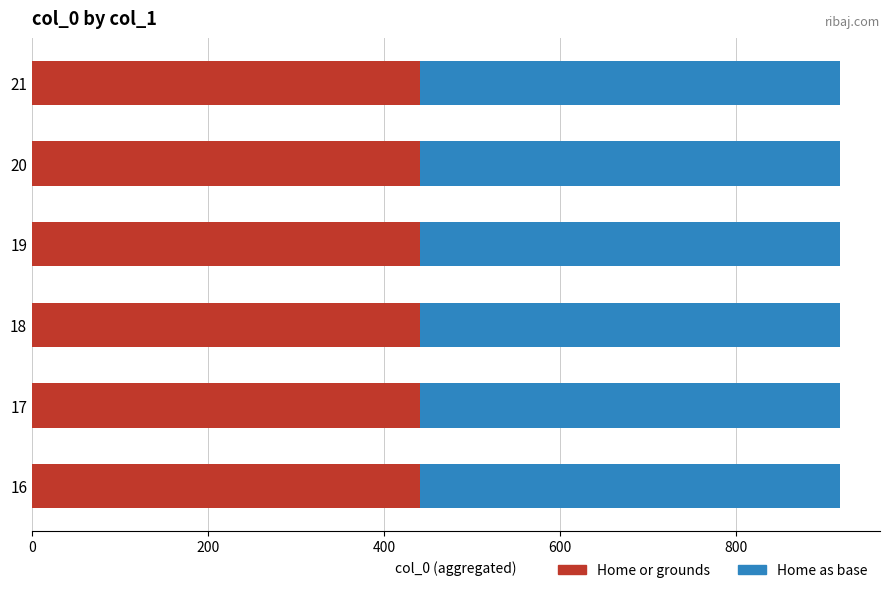

What is the total value across all series at 17?

918